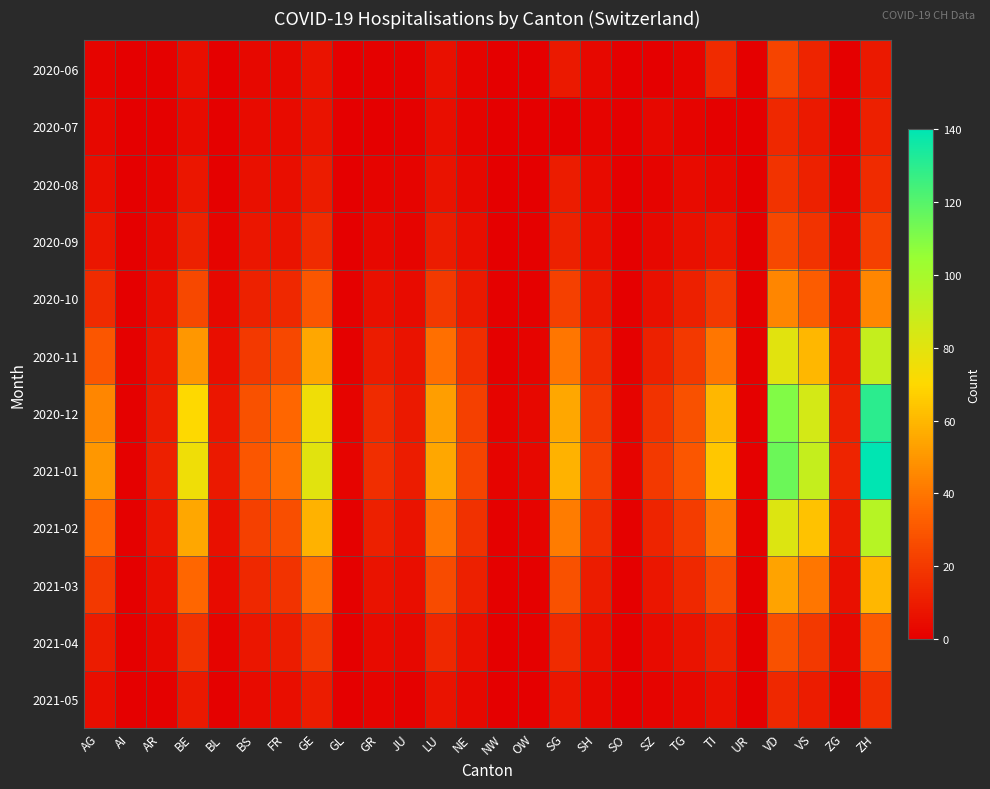

Between LU and SO, which is larger?

LU